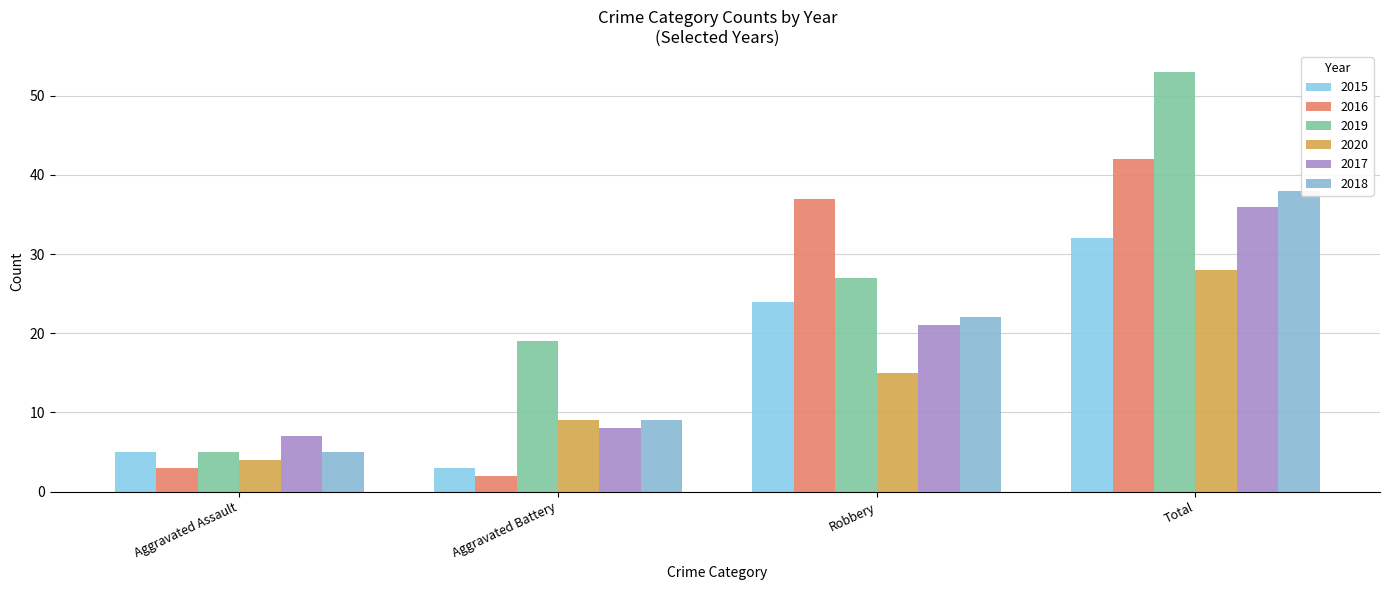

At which label is 2016 closest to 22?

Robbery